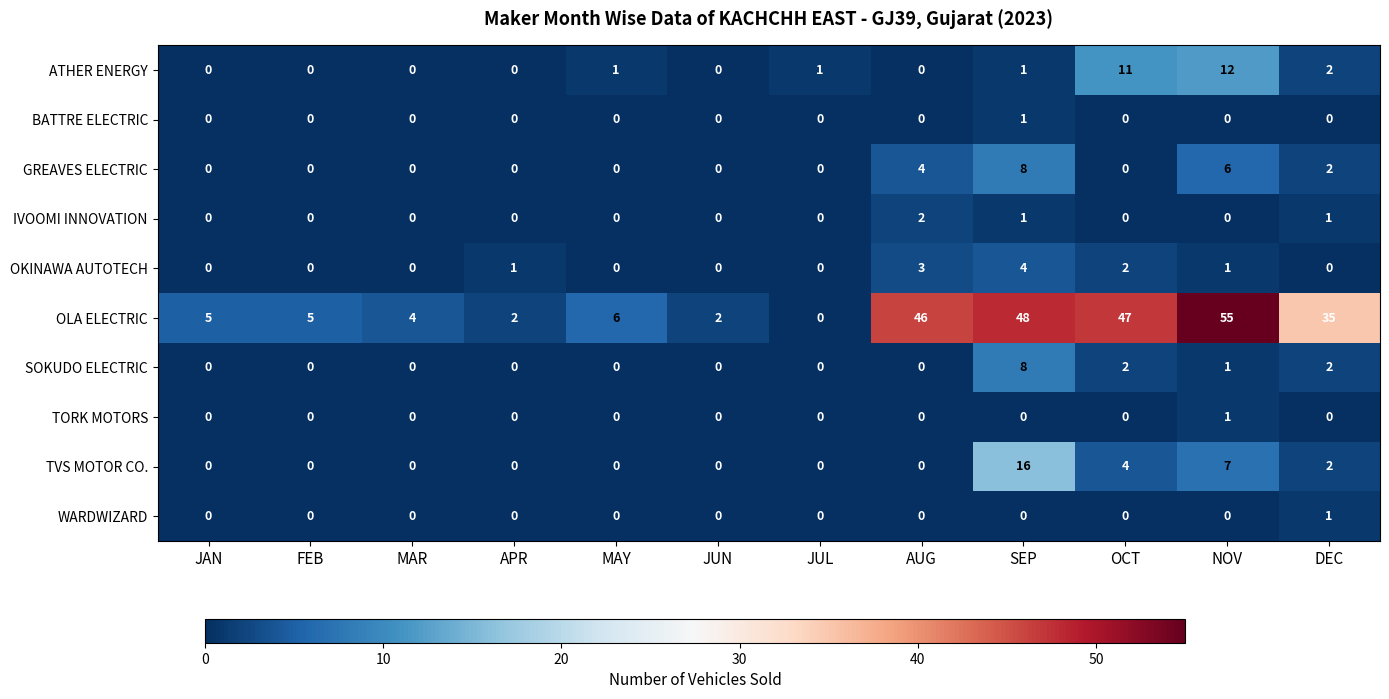

Is it true that TORK MOTORS equals 0 at APR?

True